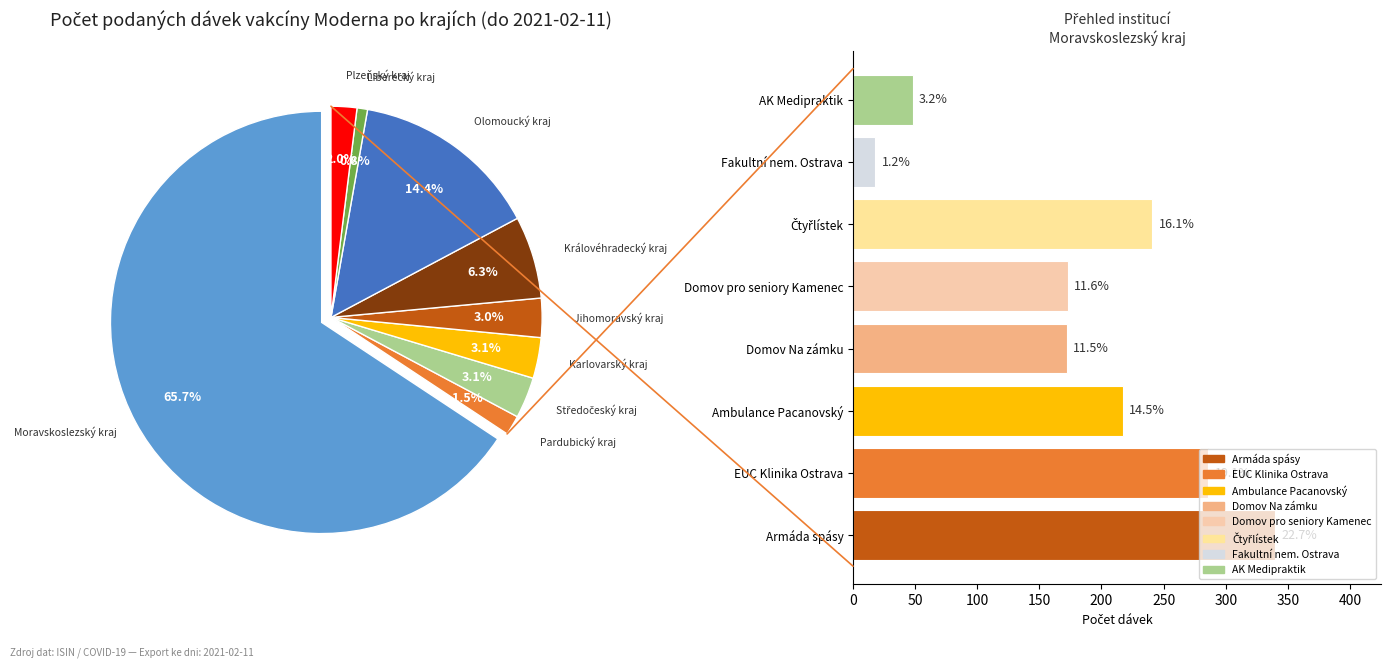

To the nearest percent, what is the difference between the Středočeský kraj and Olomoucký kraj slice percentages?

11%